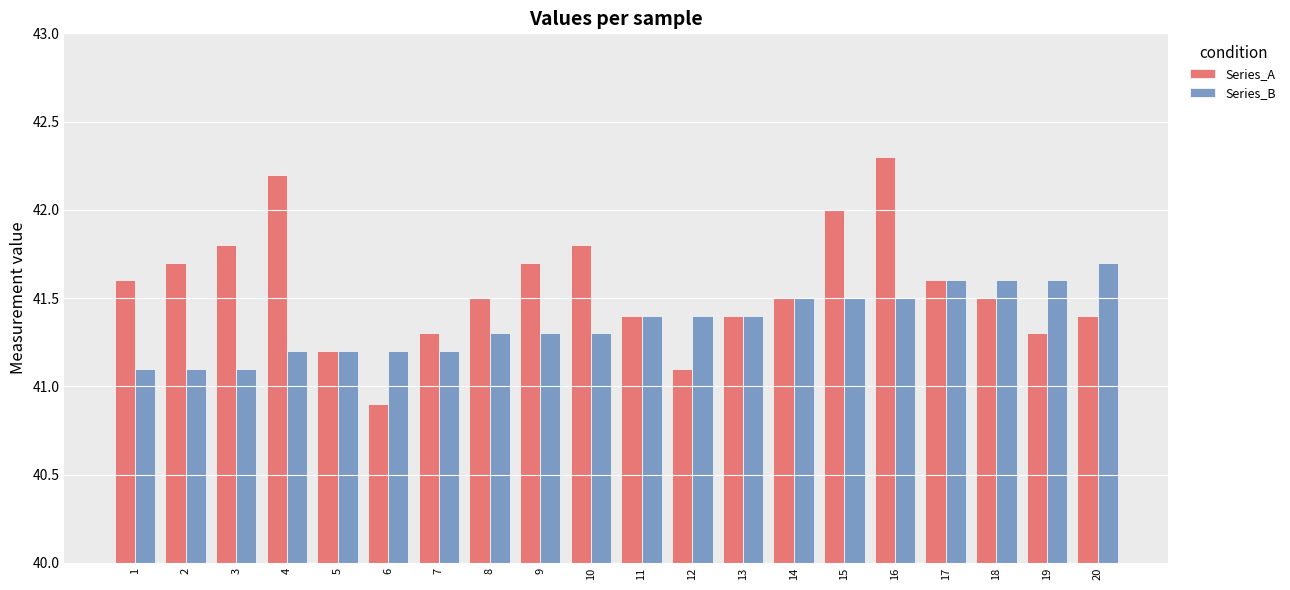

Which category has the highest value across all series?

16